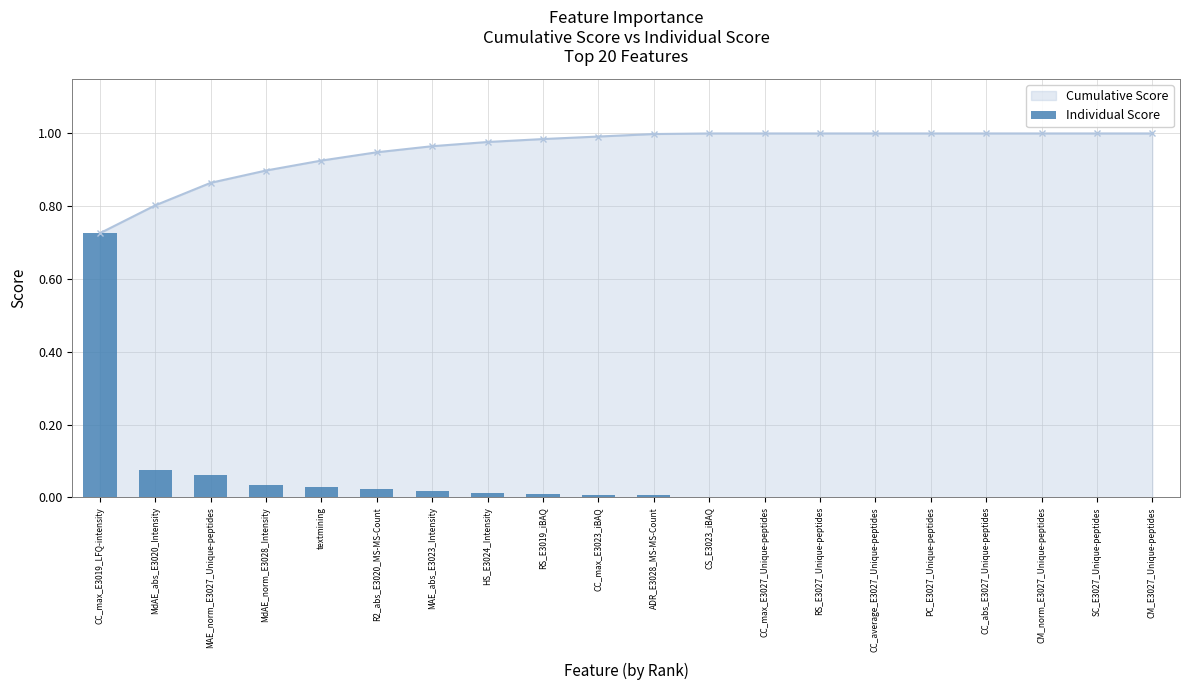

Between CC_max_E3027_Unique-peptides and textmining, which is larger?

textmining